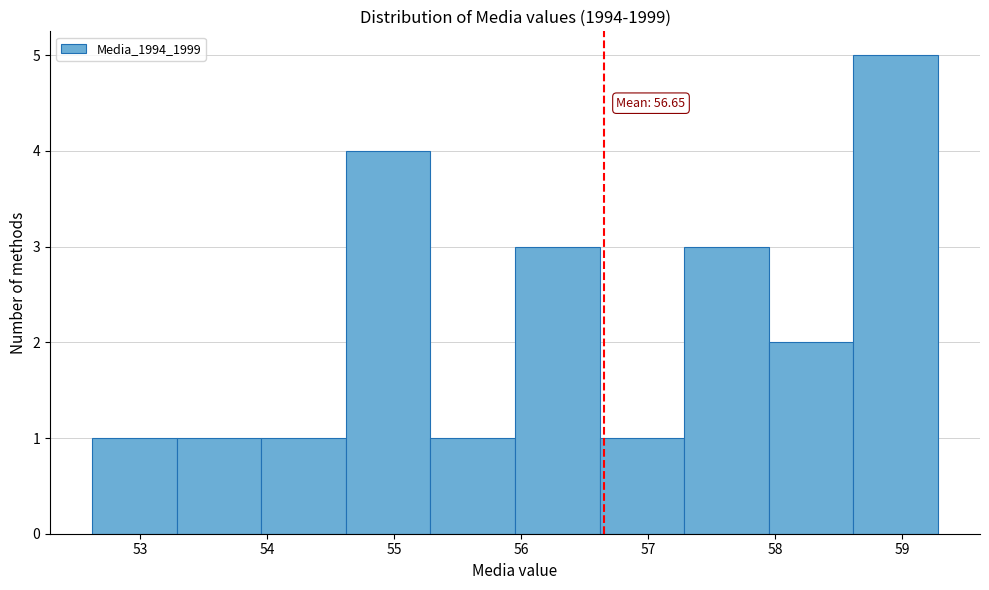

Over which range of the x-axis is the bar tallest?

58.6 to 59.3